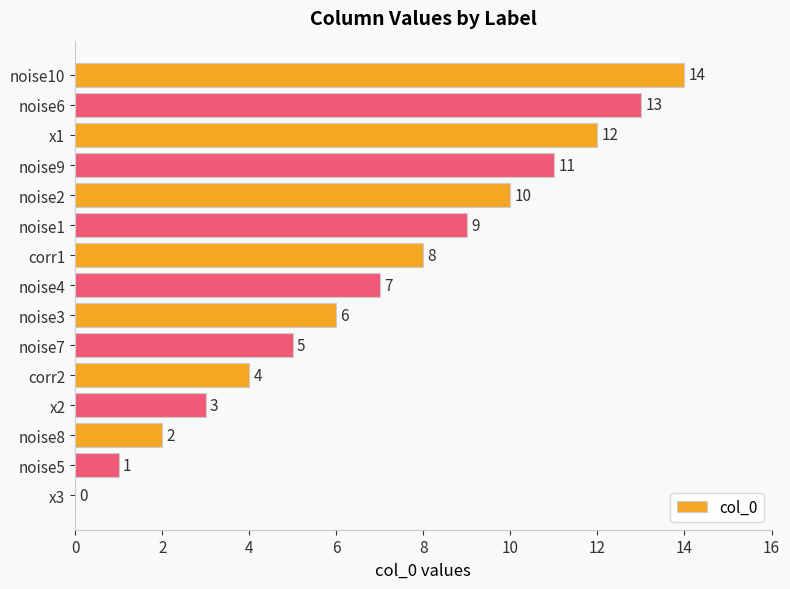

At which label is the value closest to 7?

noise4